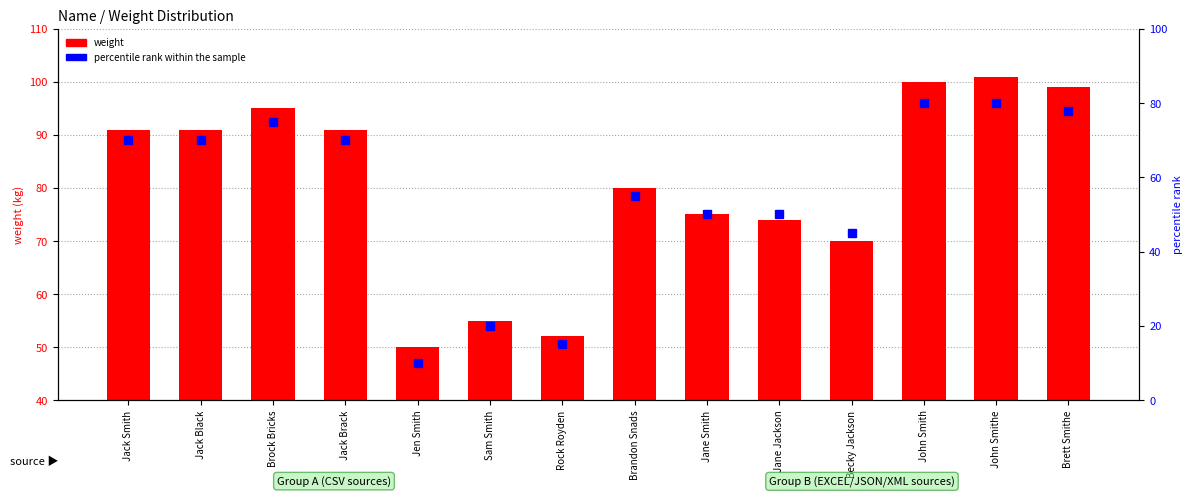

Which series has the widest spread of values?

percentile rank within the sample